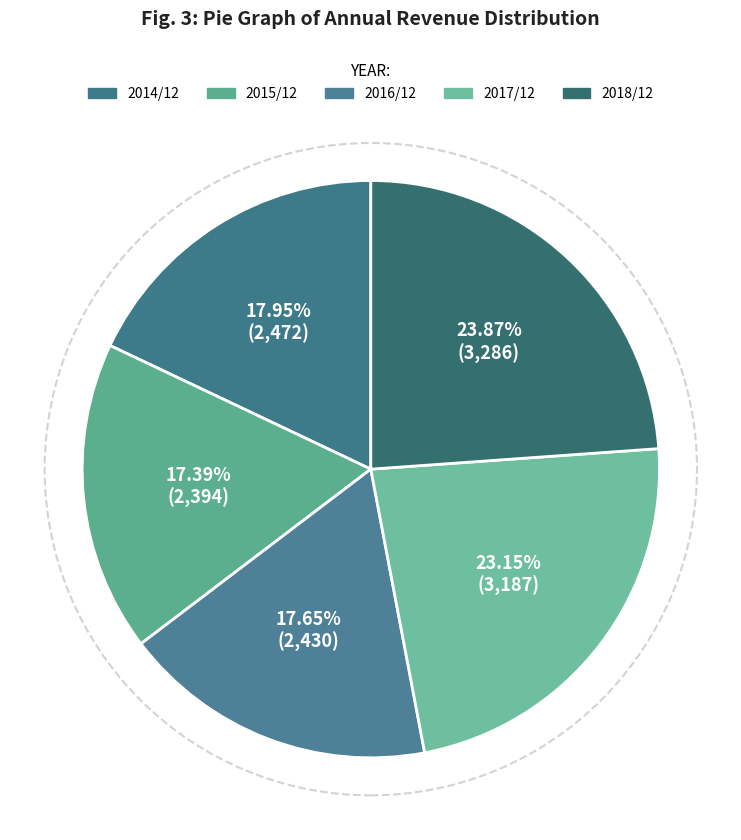

The 2018/12 slice represents 29% of the pie. True or false?

False